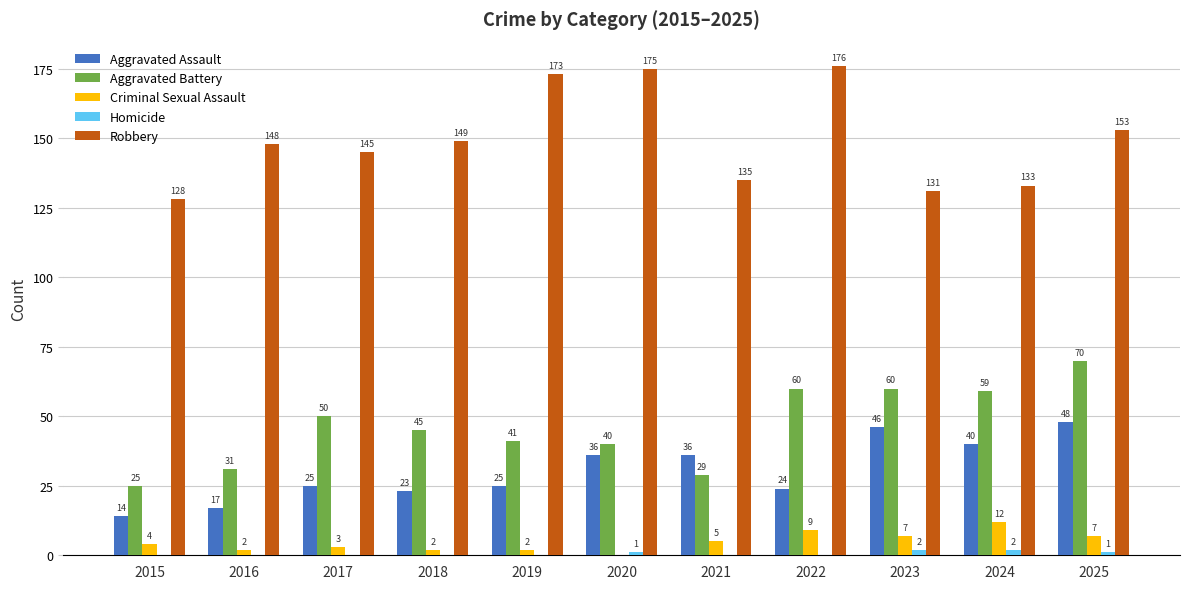

The value of Robbery at 2022 is 49. True or false?

False